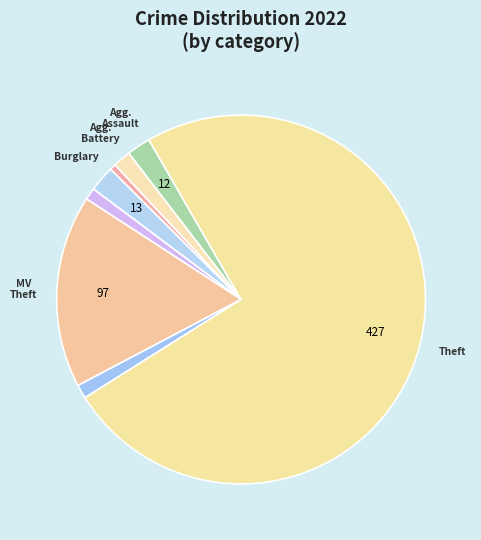

To the nearest percent, what is the difference between the largest and smallest slice percentages?

74%